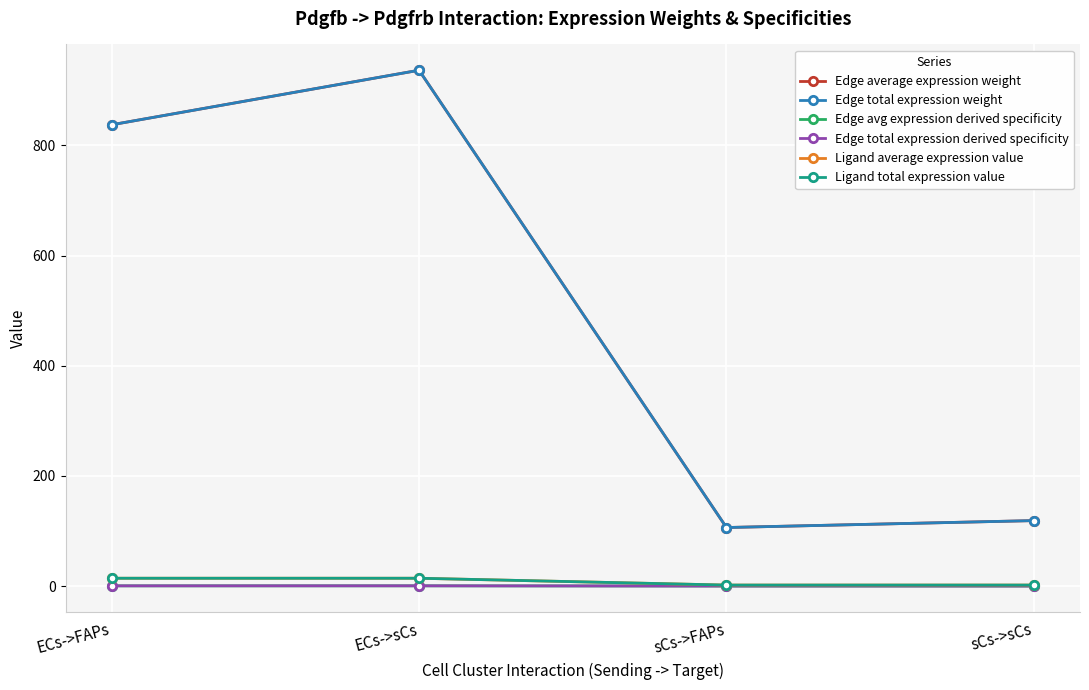

Reading left to right, transcribe all the data shown in this chart.

Edge average expression weight: 837.4	936.4	106.3	118.9
Edge total expression weight: 837.4	936.4	106.3	118.9
Edge avg expression derived specificity: 0.4	0.5	0.1	0.1
Edge total expression derived specificity: 0.4	0.5	0.1	0.1
Ligand average expression value: 14.2	14.2	1.8	1.8
Ligand total expression value: 14.2	14.2	1.8	1.8